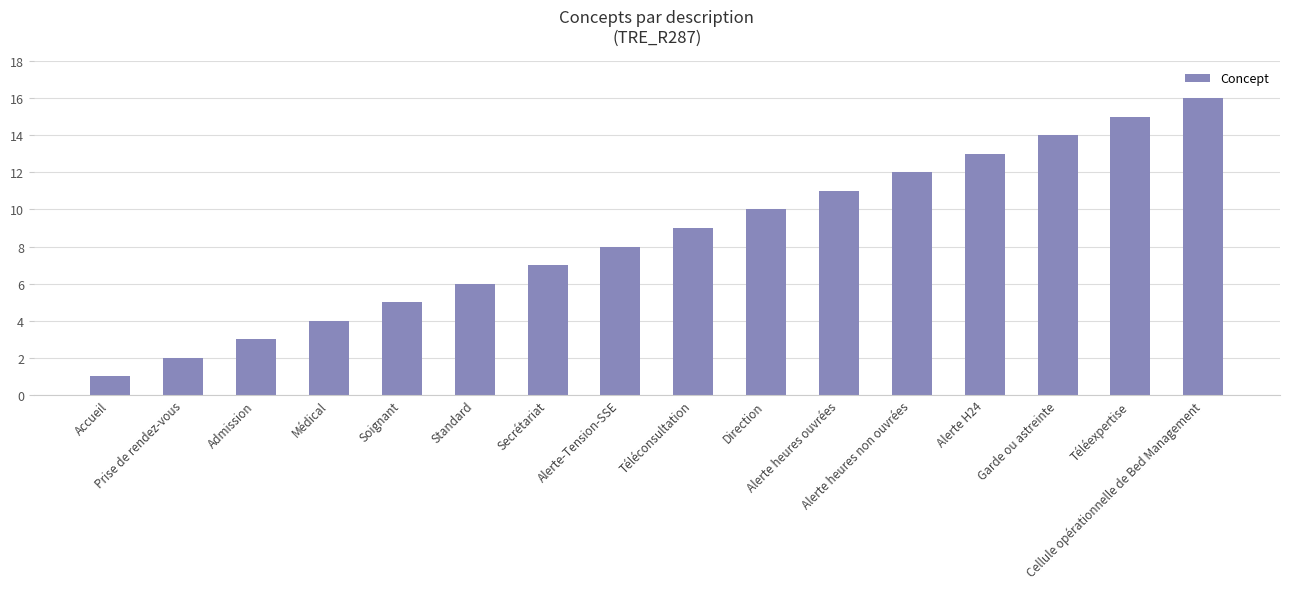

What is the label of the 9th bar from the left?

Téléconsultation